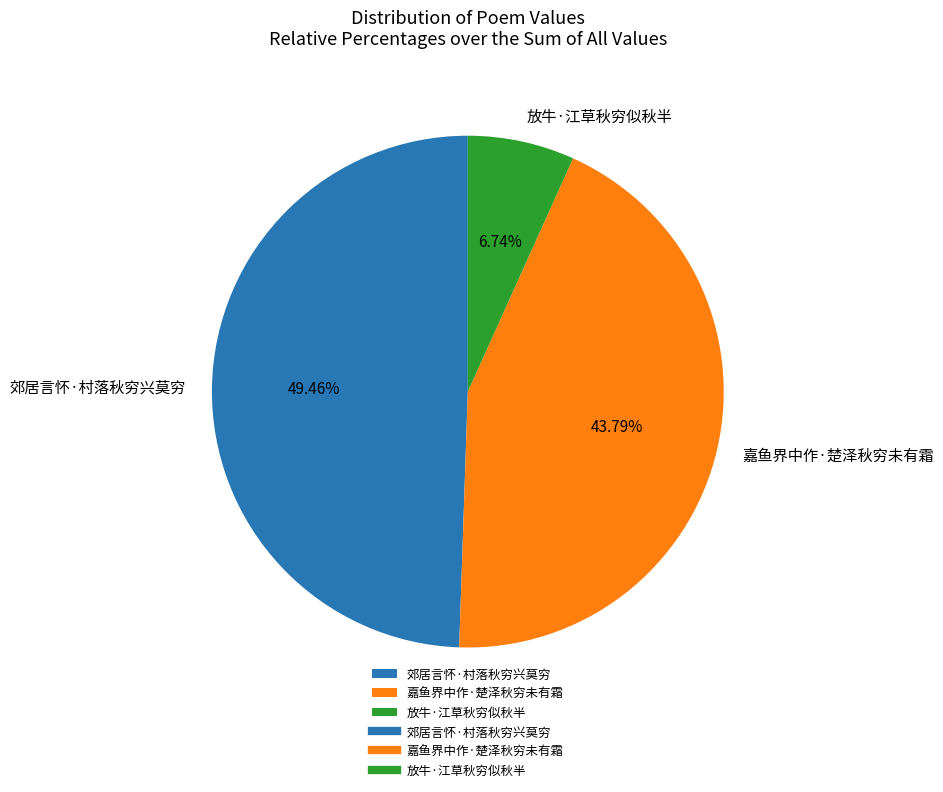

How many slices are in this pie chart?

3